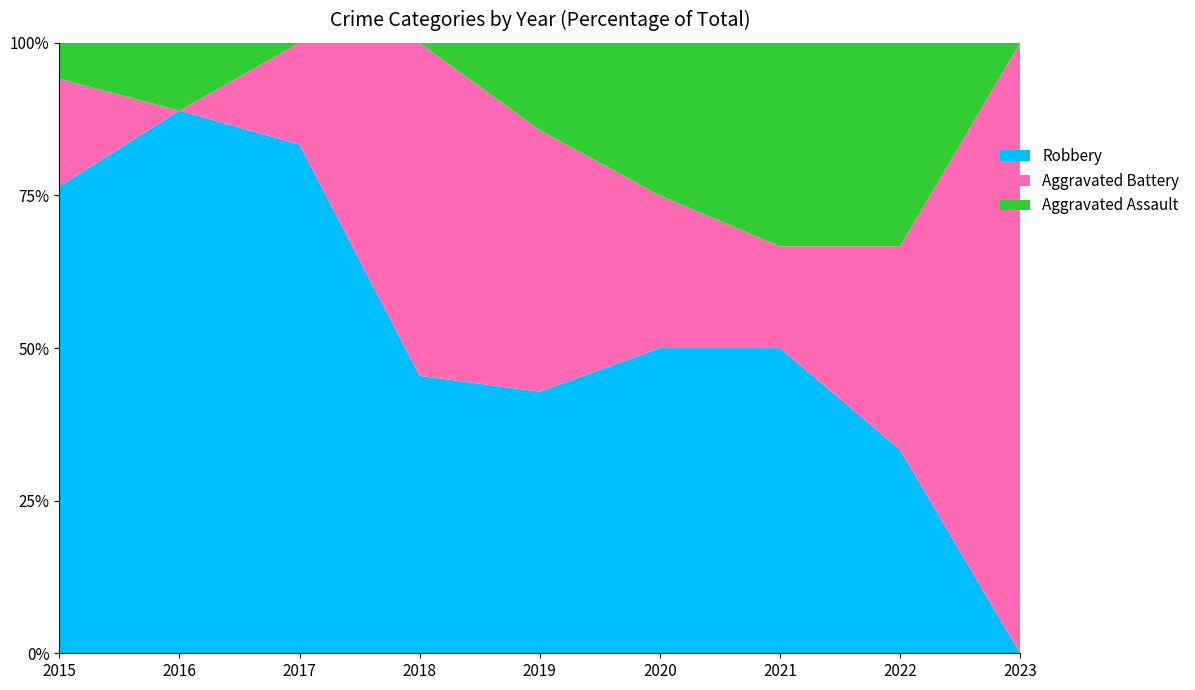

Reading left to right, transcribe all the data shown in this chart.

Aggravated Assault: 1	1	0	0	1	1	2	2	0
Aggravated Battery: 3	0	1	6	3	1	1	2	2
Robbery: 13	8	5	5	3	2	3	2	0
Total: 17	9	6	11	7	4	6	6	2